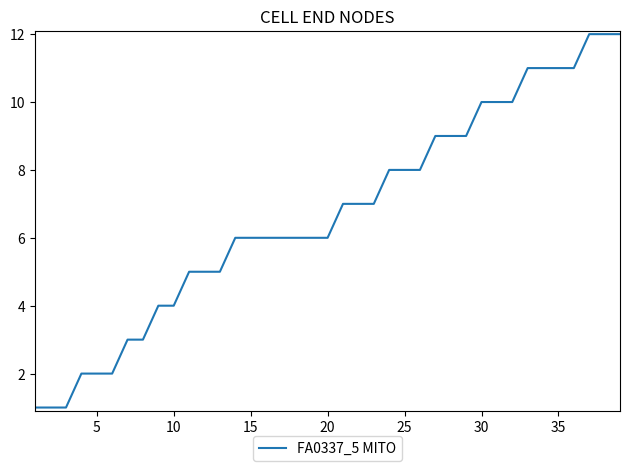

What is the difference between the maximum and minimum values?

11